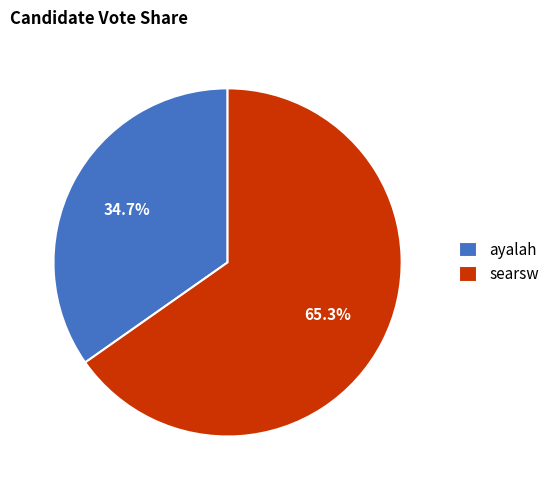

What percentage is the ayalah slice, to the nearest percent?

35%